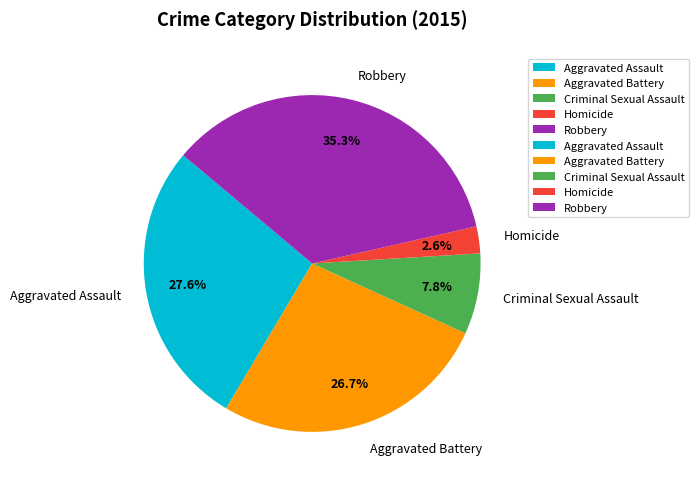

What is the smallest slice in the pie chart?

Homicide